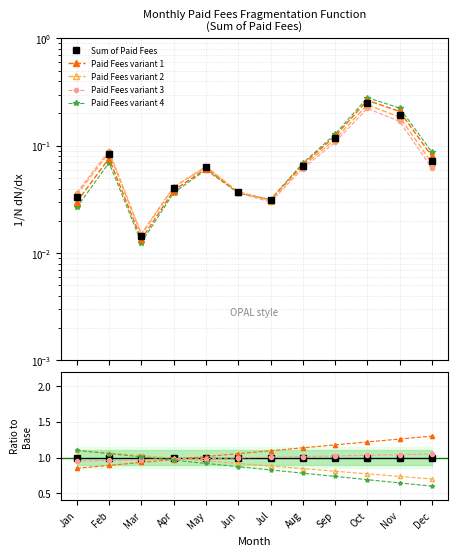

Reading left to right, what are all the values shown in this chart?

Sum of Paid Fees: Jan=0.0	Feb=0.1	Mar=0.0	Apr=0.0	May=0.1	Jun=0.0	Jul=0.0	Aug=0.1	Sep=0.1	Oct=0.2	Nov=0.2	Dec=0.1
Sum of Paid Fees2: Jan=0.0	Feb=0.1	Mar=0.0	Apr=0.0	May=0.1	Jun=0.0	Jul=0.0	Aug=0.1	Sep=0.1	Oct=0.2	Nov=0.2	Dec=0.1